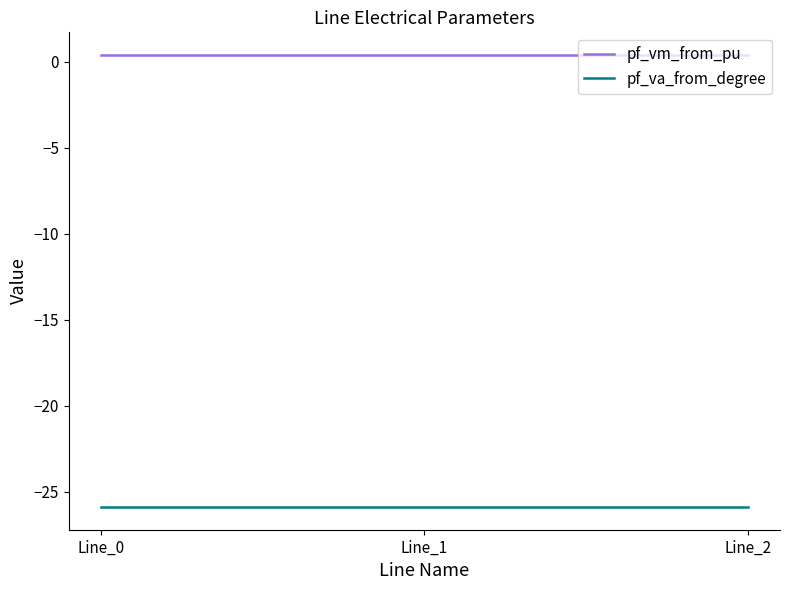

At how many categories does at least one series exceed -10?

3